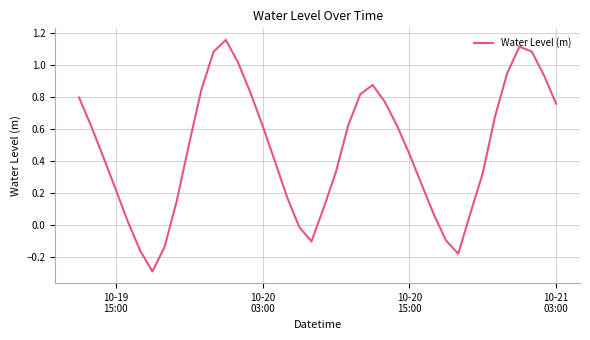

What is the sum of all values?

18.7